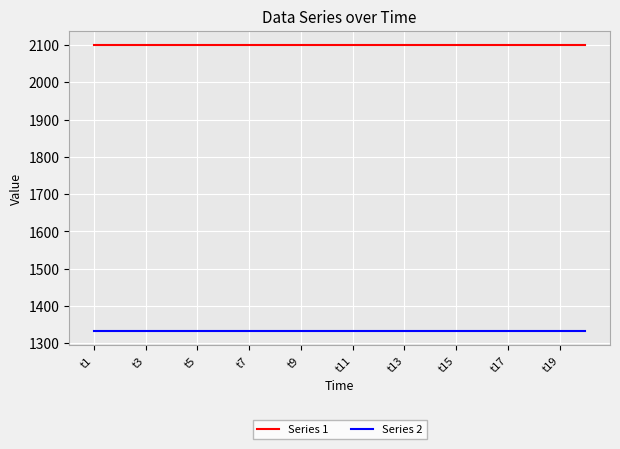

At how many categories does at least one series exceed 1474?

20